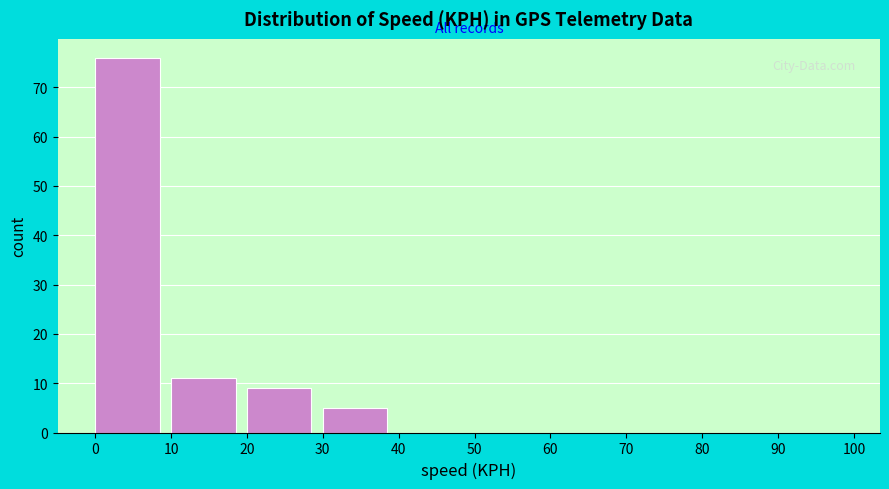

What is the height of the bar covering 0 to 10 on the x-axis? The values are not printed on the chart, so give them approximately, as read against the axis.

76